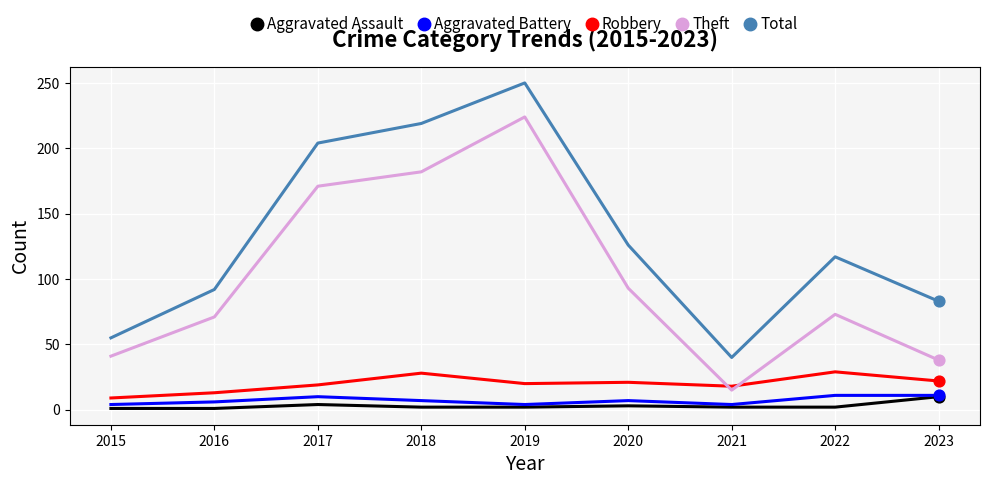

Is the value of Aggravated Battery at 2017 greater than the value of Total at 2023?

No